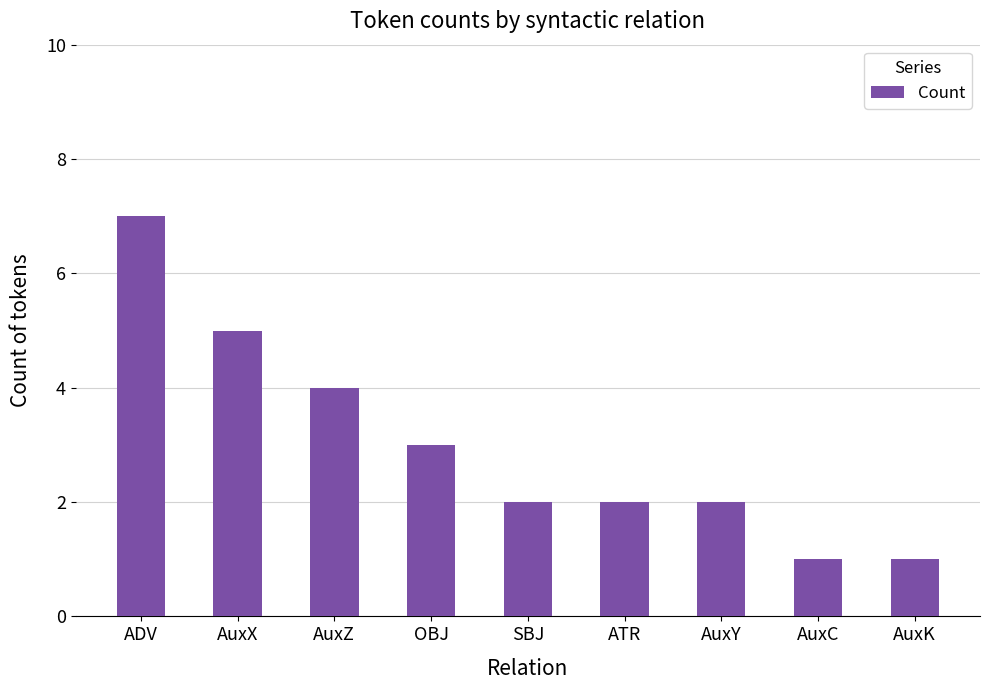

What is the label of the 9th bar from the left?

AuxK